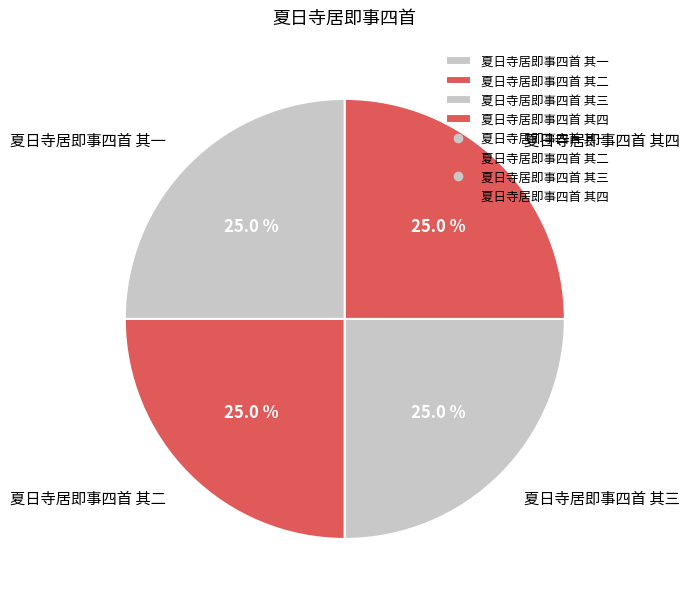

What is the ratio of the value at 夏日寺居即事四首 其一 to the value at 夏日寺居即事四首 其四?

1.0